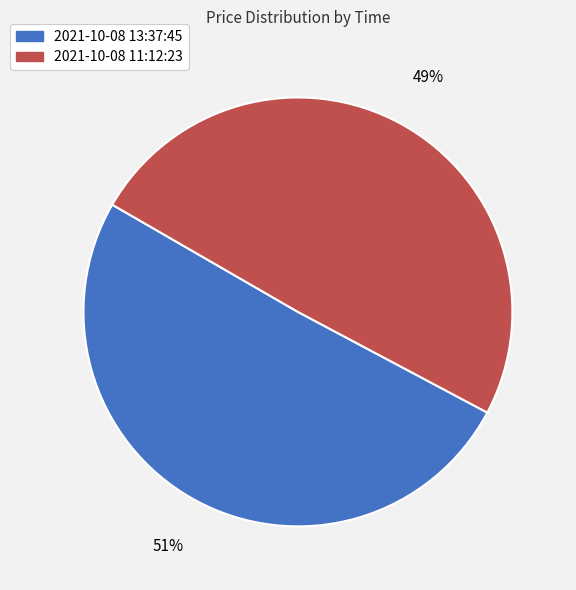

To the nearest percent, what is the combined percentage of 2021-10-08 11:12:23 and 2021-10-08 13:37:45?

100%